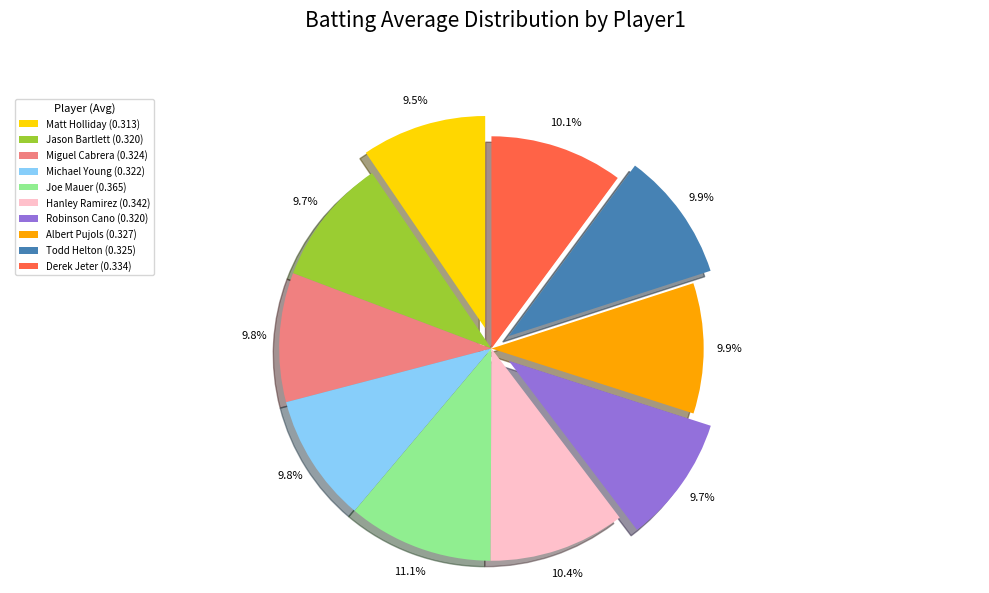

Combined, do Michael Young (0.322) and Hanley Ramirez (0.342) account for over 50%?

No